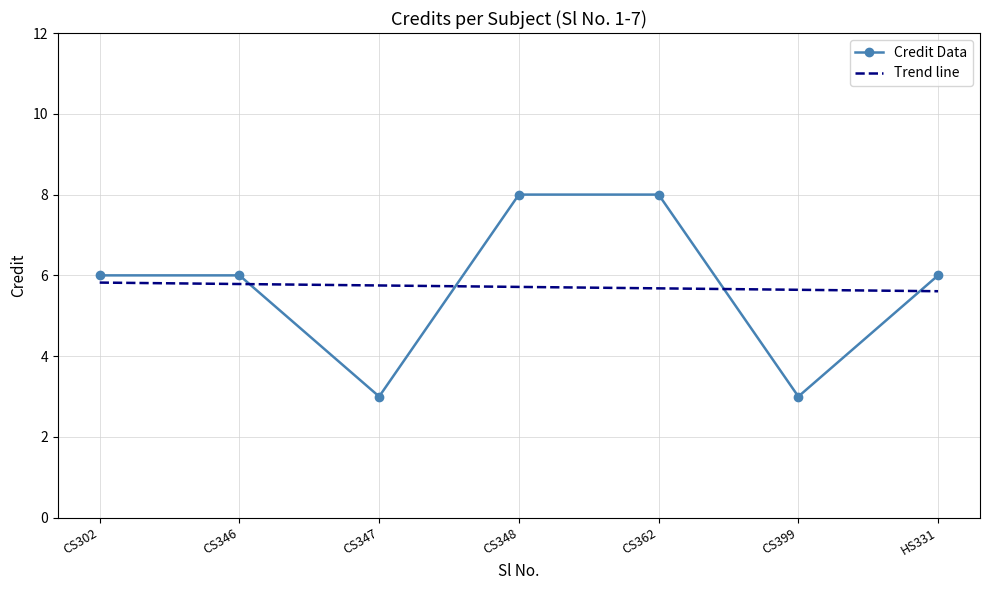

Reading left to right, extract all data points from this chart.

6	6	3	8	8	3	6